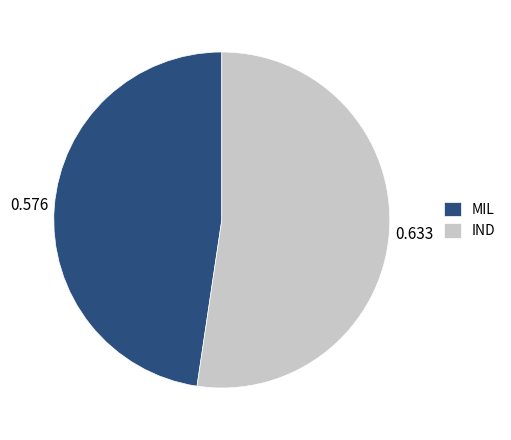

Combined, do IND and MIL account for over 50%?

Yes